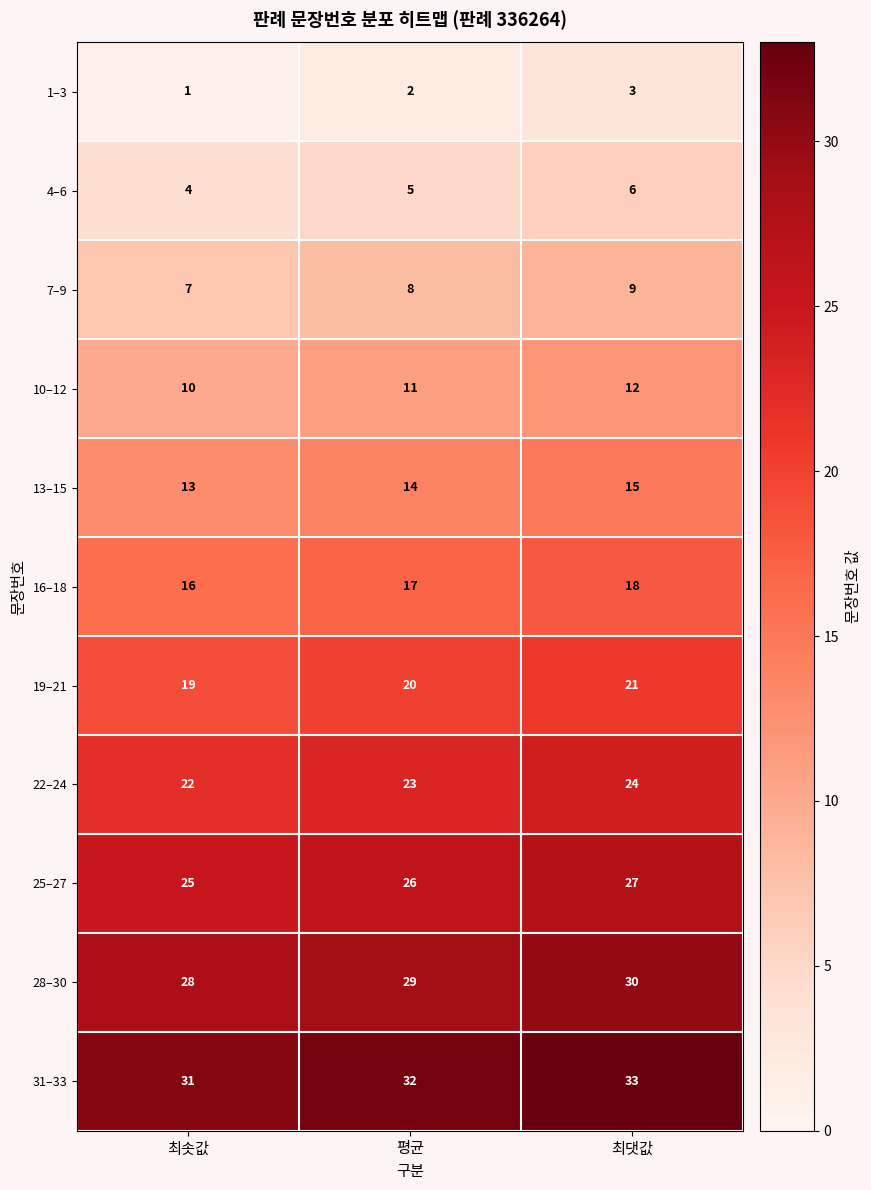

What is the sum of the 28–30 values at 최솟값 and 최댓값?

58